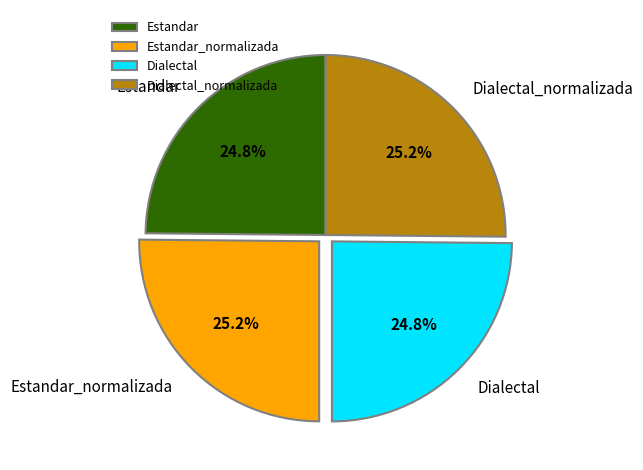

What is the ratio of the value at Estandar to the value at Dialectal?

1.0